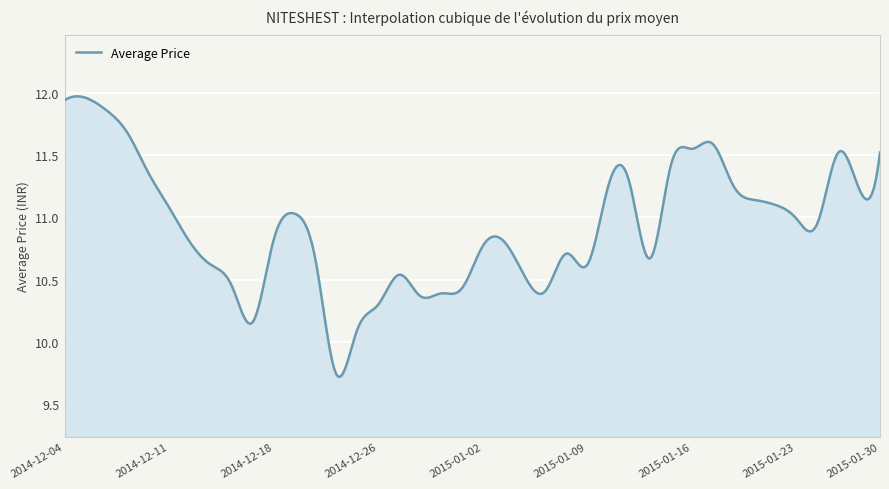

What is the difference between the maximum and minimum values?

2.3